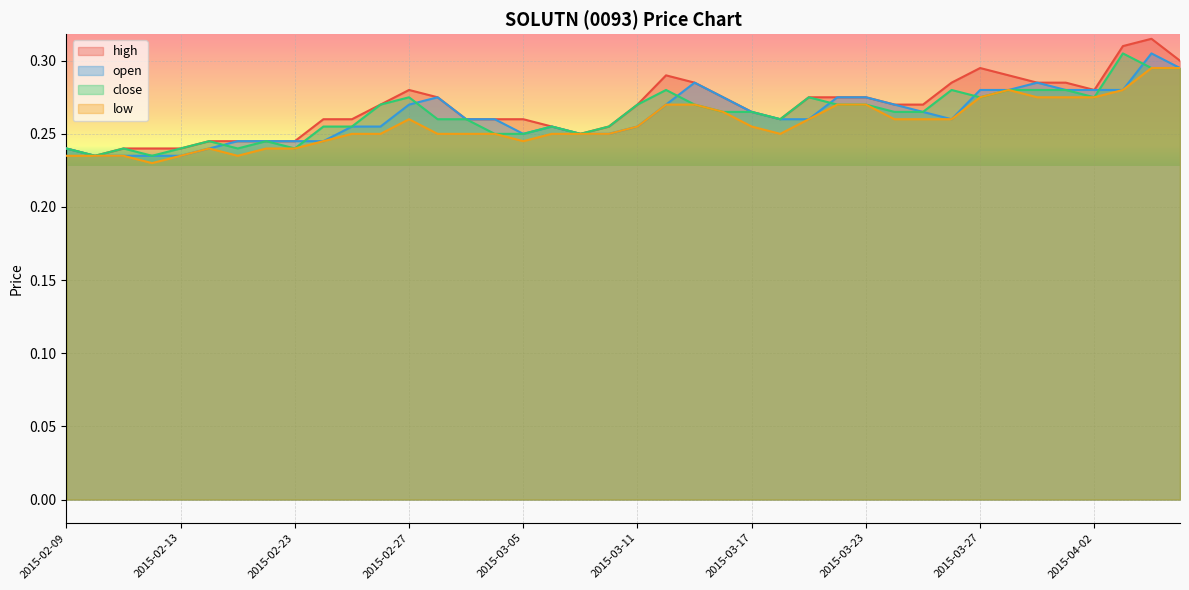

At which category does open reach its first local peak?

2015-03-02